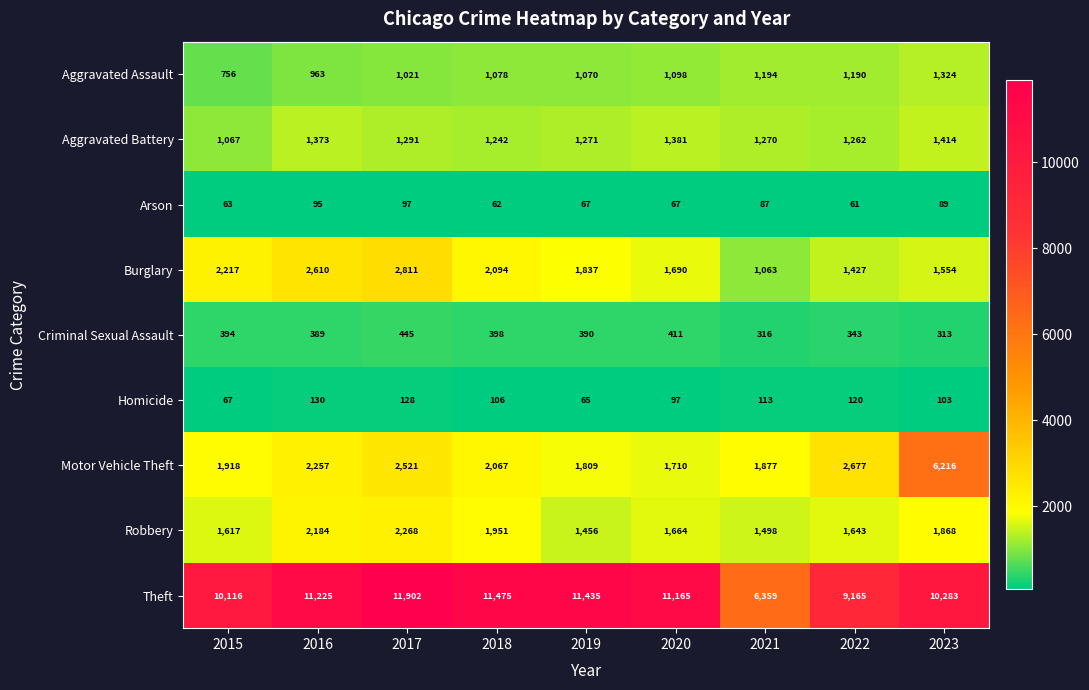

Count the number of categories in the chart.

9